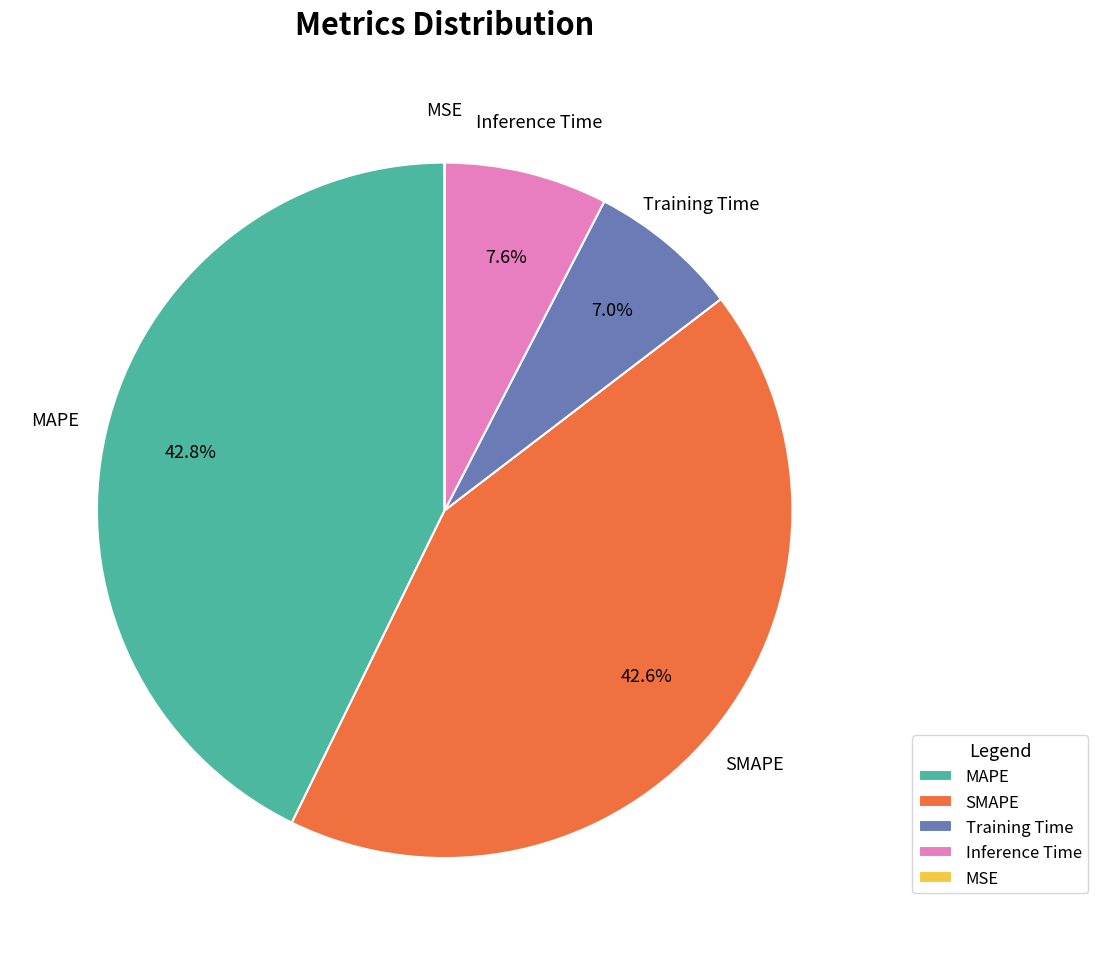

Is there a majority slice in this chart?

No